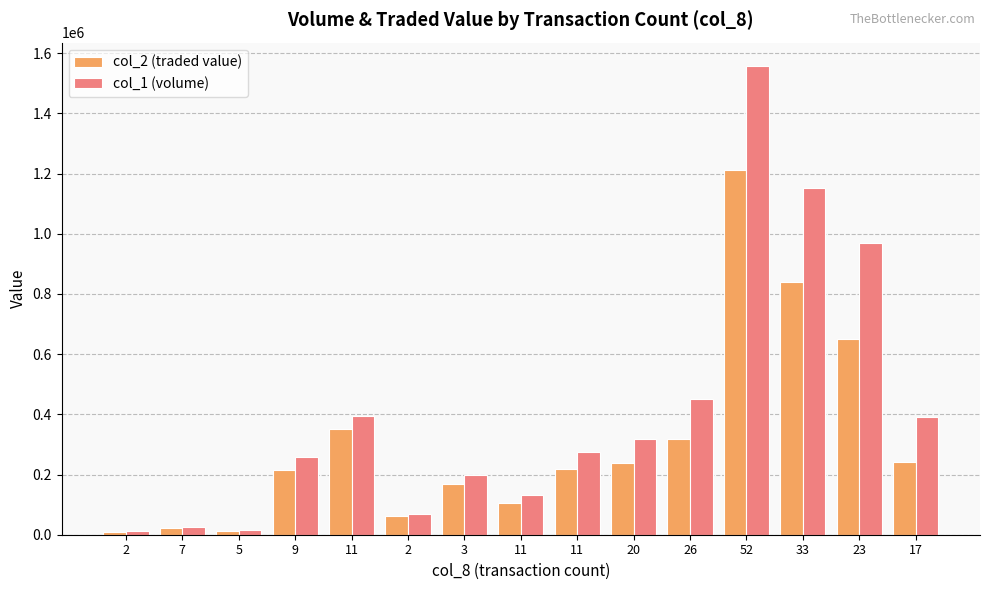

How many bars are there in total?

30